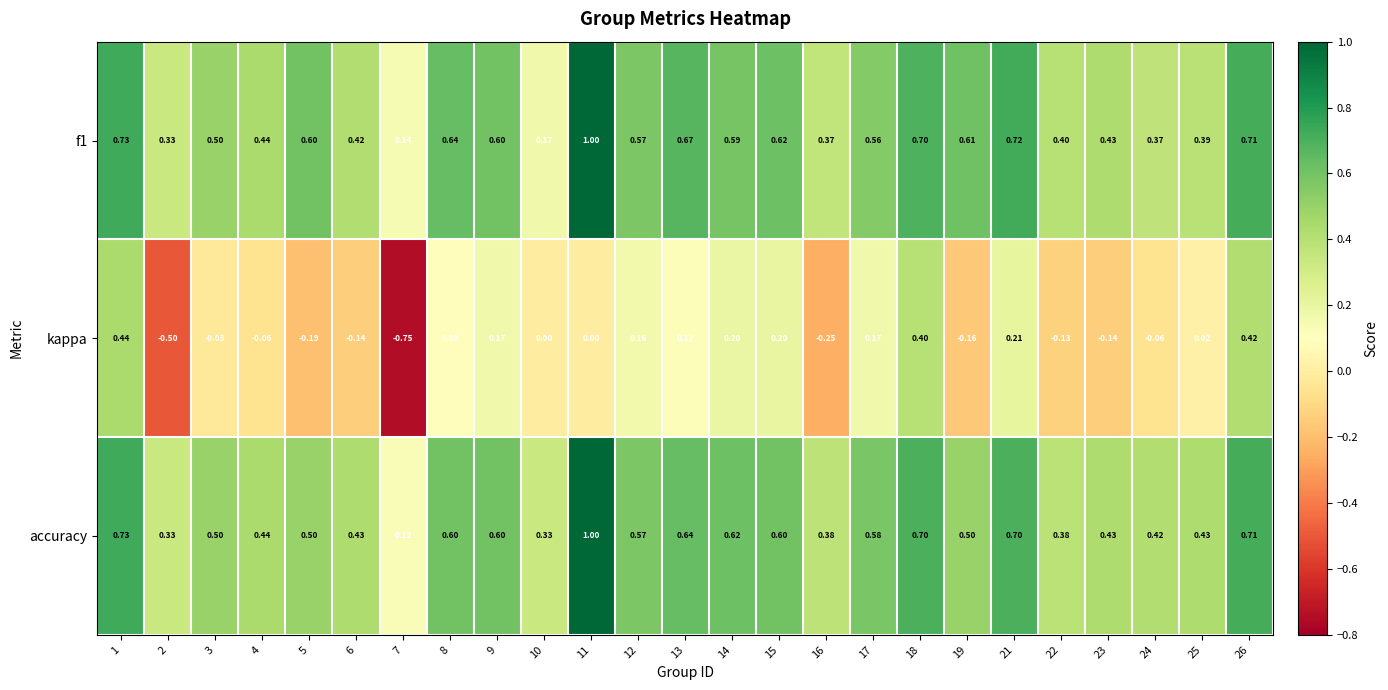

Is the value of kappa at 1 greater than the value of accuracy at 1?

No